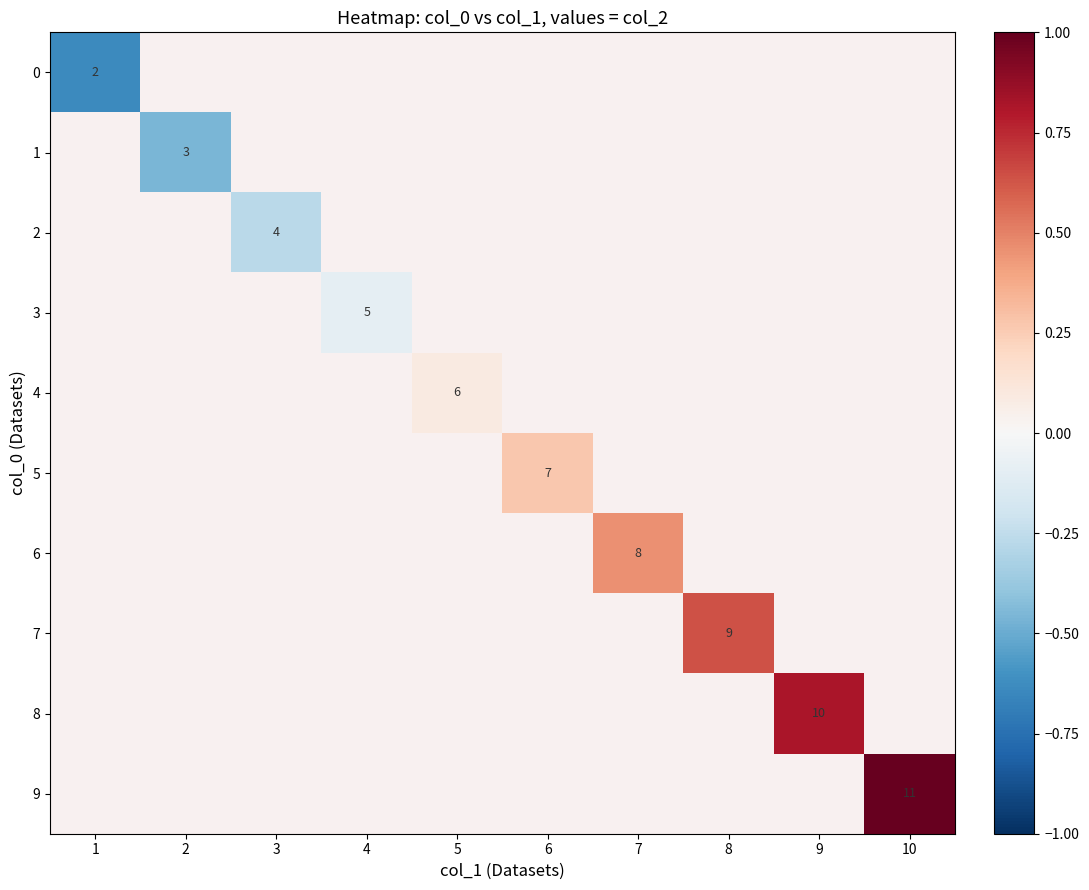

At which label does 7 reach its minimum?

1